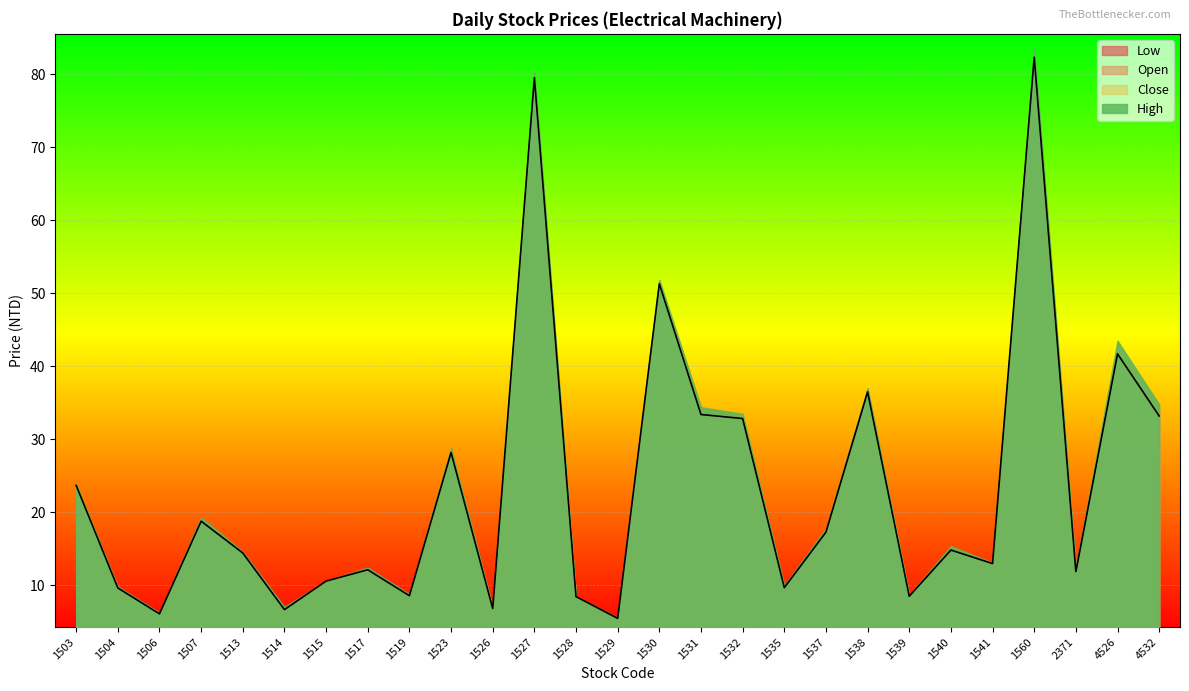

Rank the series by their average value, from highest to lowest.

High, Open, Close, Low